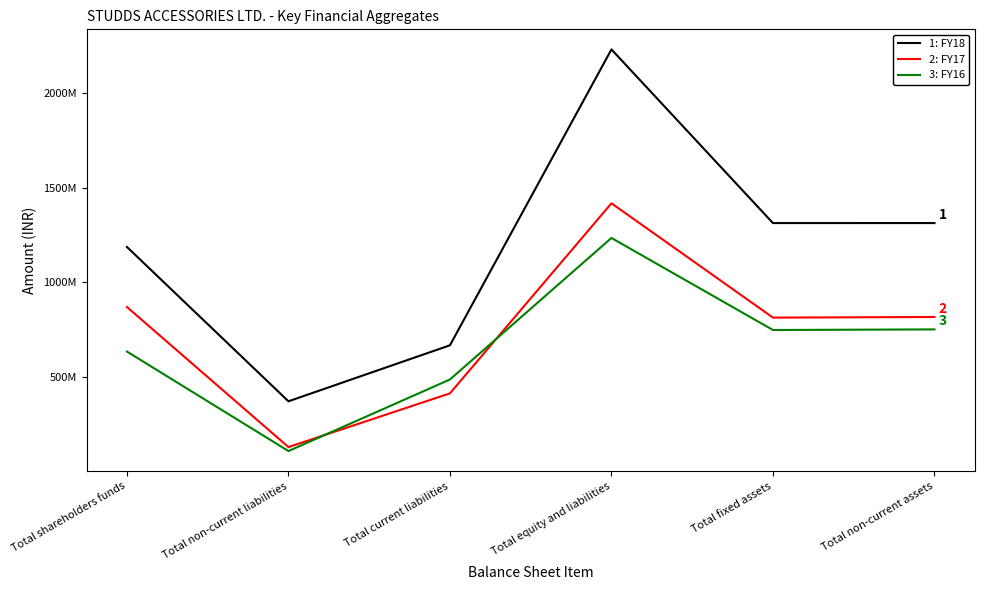

Does the chart have visible grid lines?

No